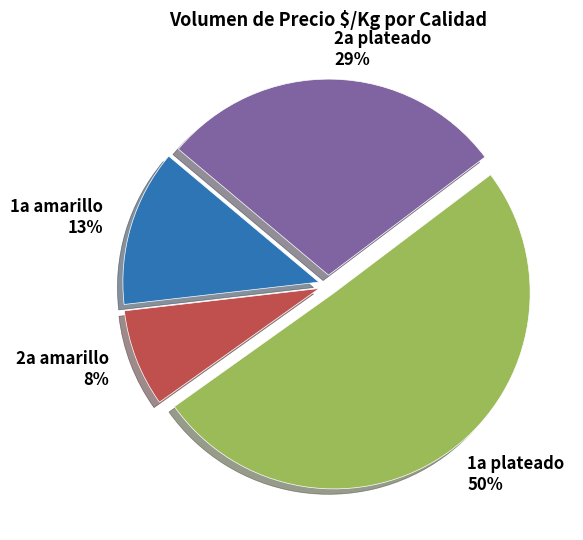

Which has a higher value, 1a amarillo or 1a plateado?

1a plateado